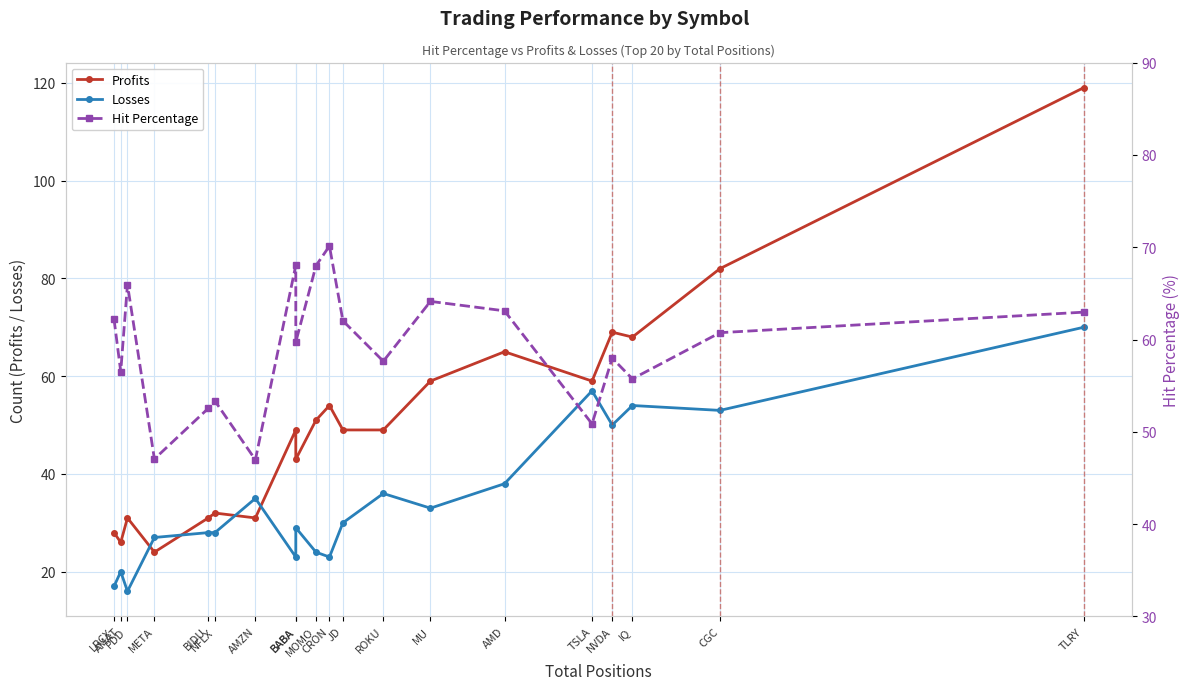

What is the total value across all series at PDD?

113.0